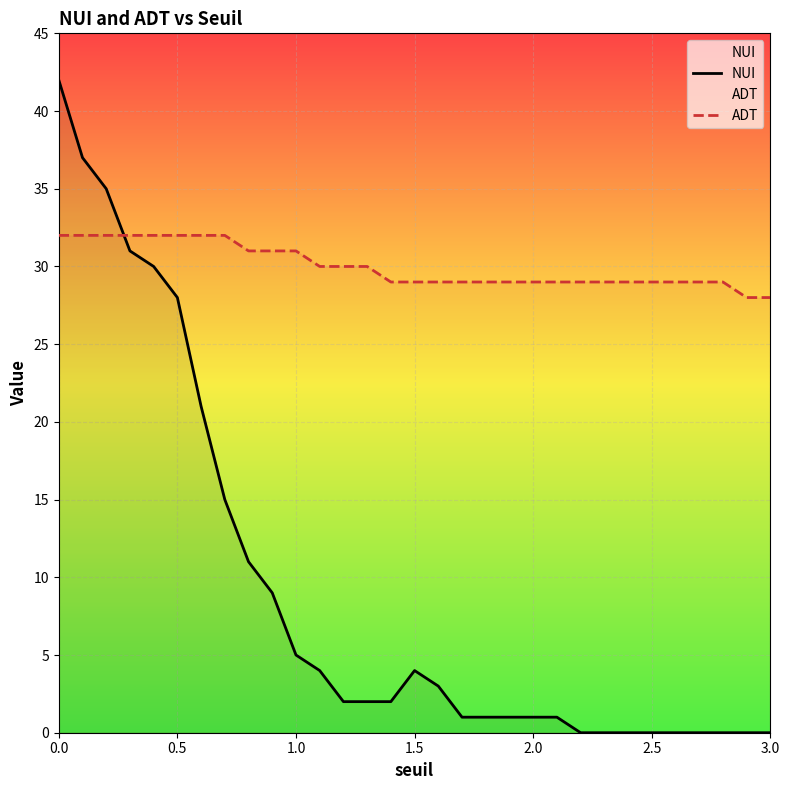

True or false: ADT and NUI intersect in this chart.

True